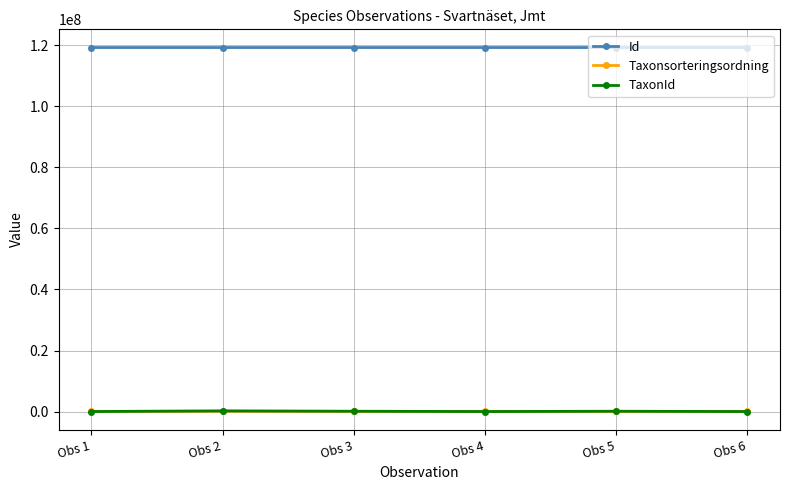

True or false: TaxonId has more than 0 interior local peaks.

True